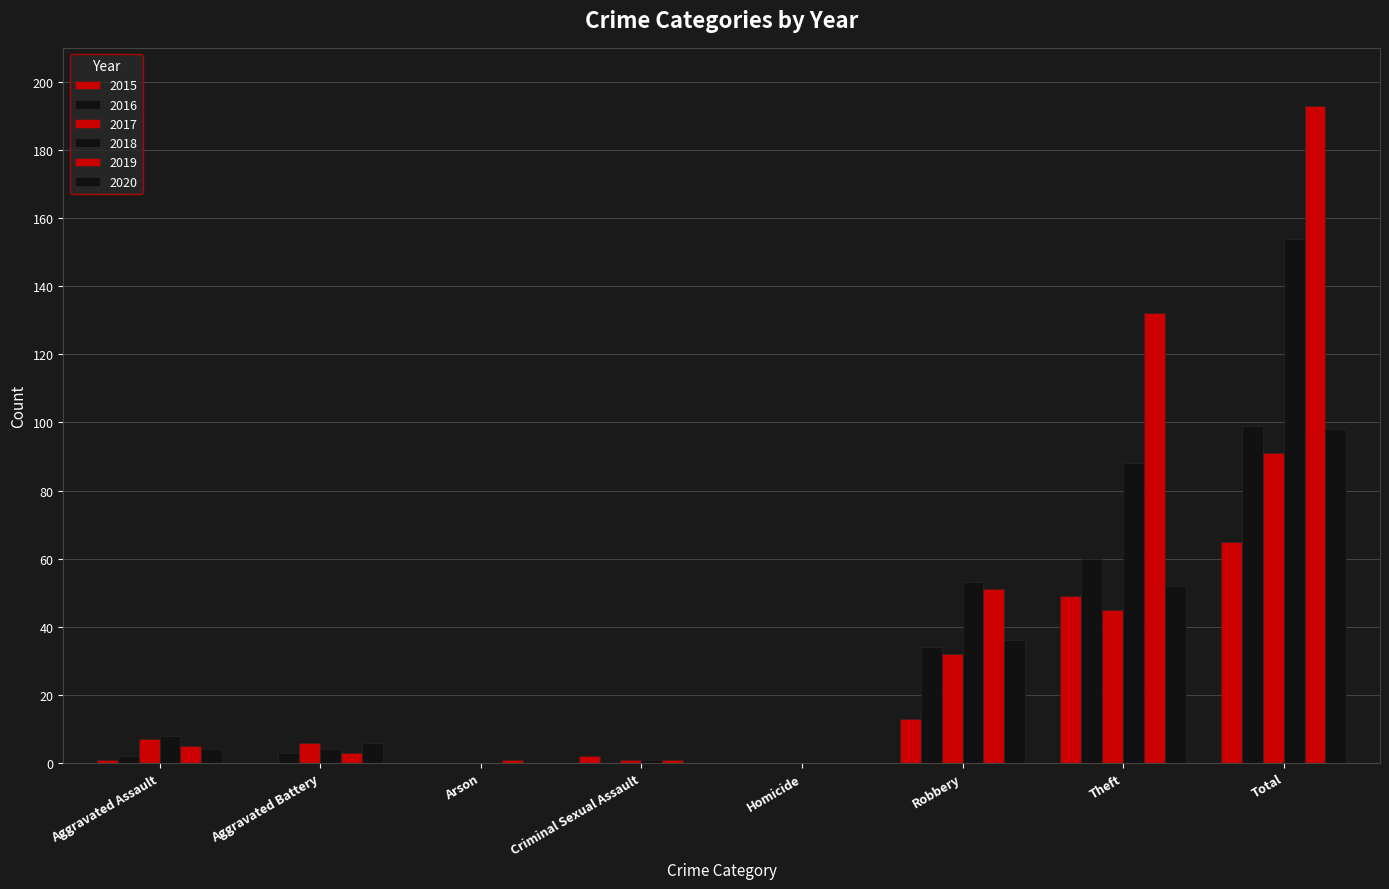

Rank the categories by 2018 value from lowest to highest.

Arson, Homicide, Criminal Sexual Assault, Aggravated Battery, Aggravated Assault, Robbery, Theft, Total